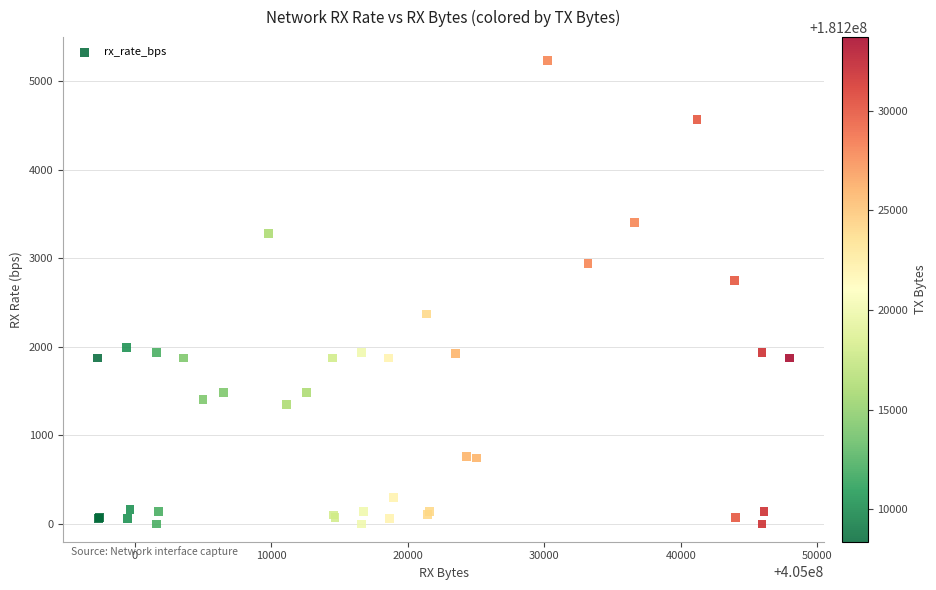

What Y value in the scatter plot is closest to 2619?

2752